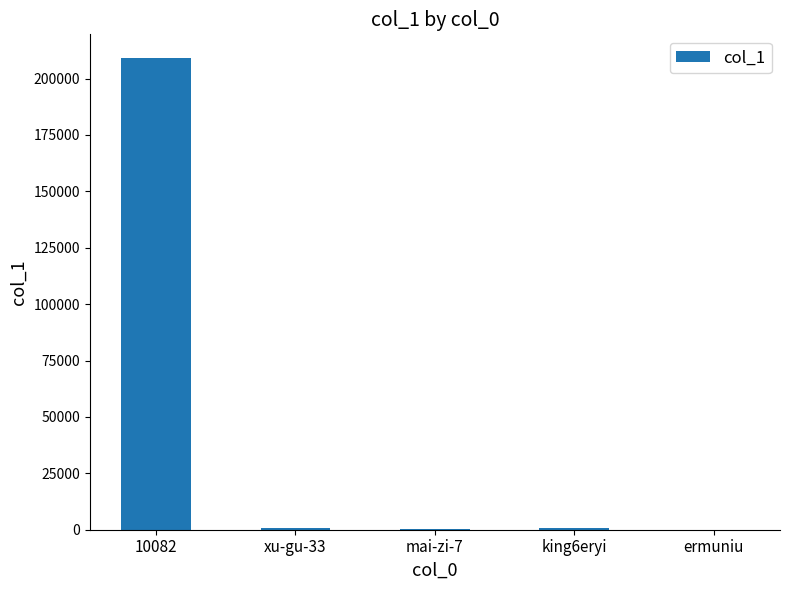

What is the average value?

42179